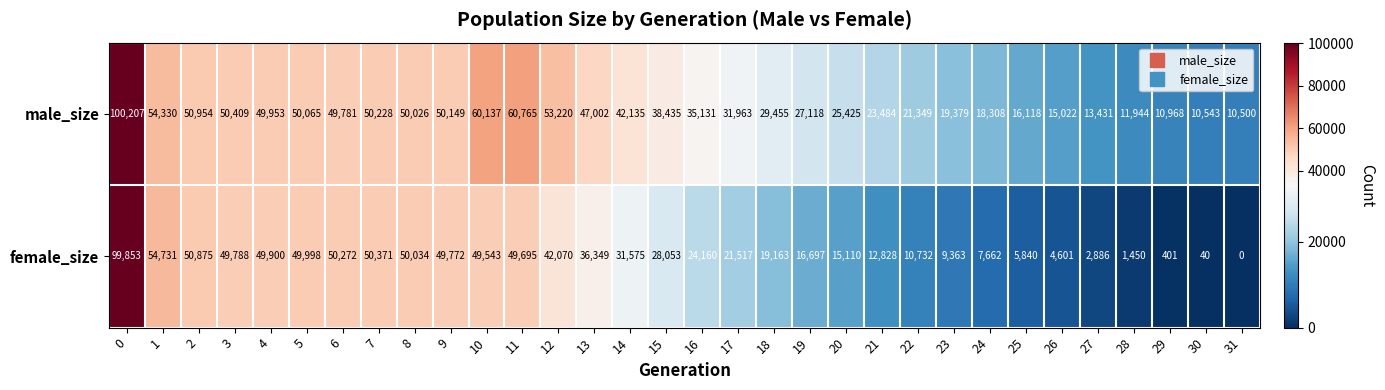

What value does the male_size series have at 31, to the nearest 50?

10500